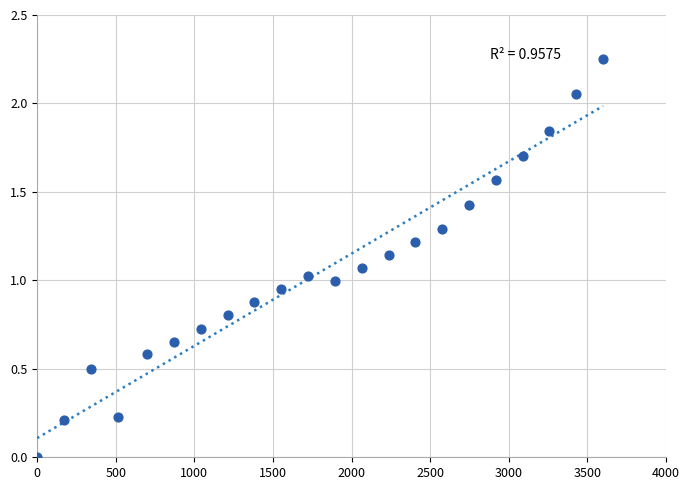

What is the range of X values (max minus min)?

3600.0